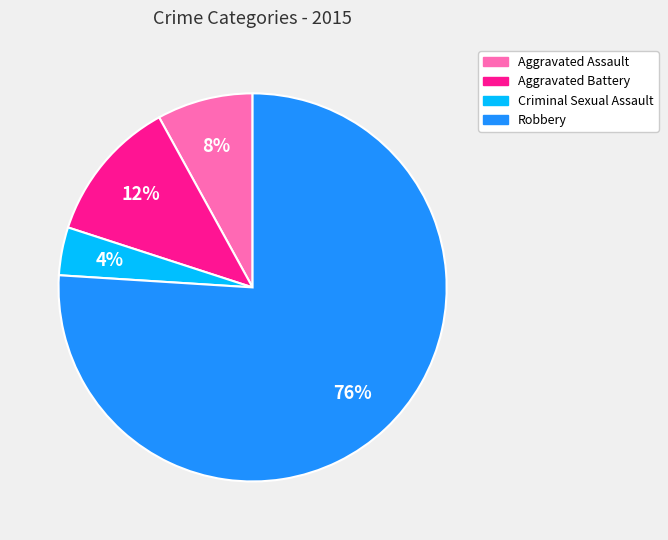

Which category accounts for the majority?

Robbery